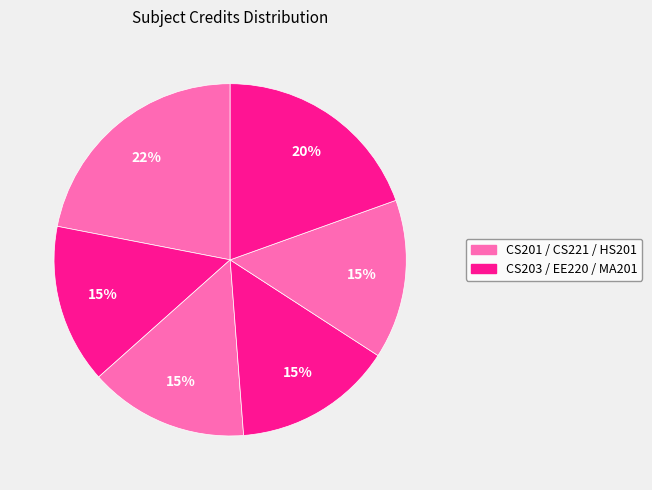

To the nearest percent, what is the average slice percentage?

17%